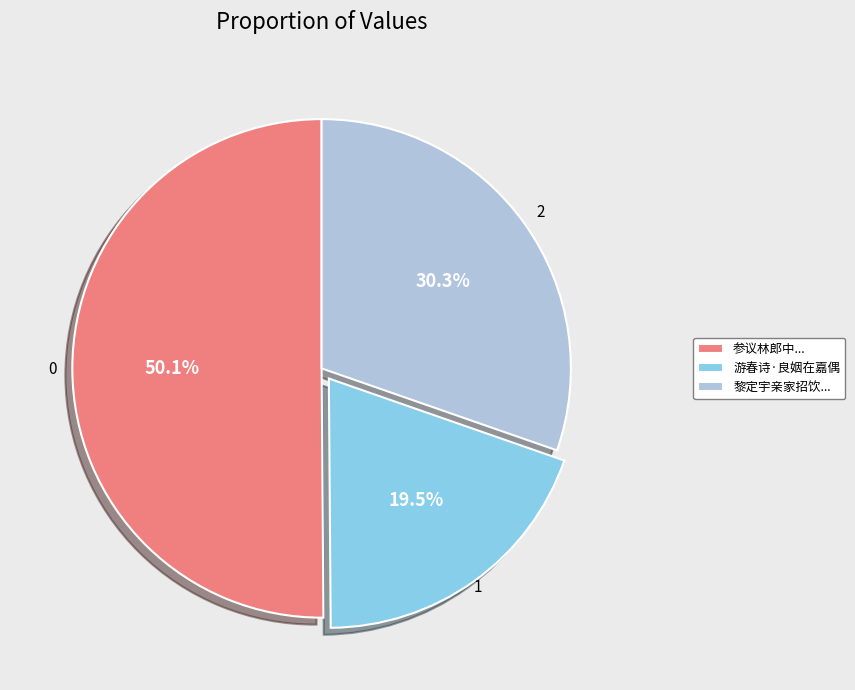

Which slice represents more than half of the pie?

参议林郎中...